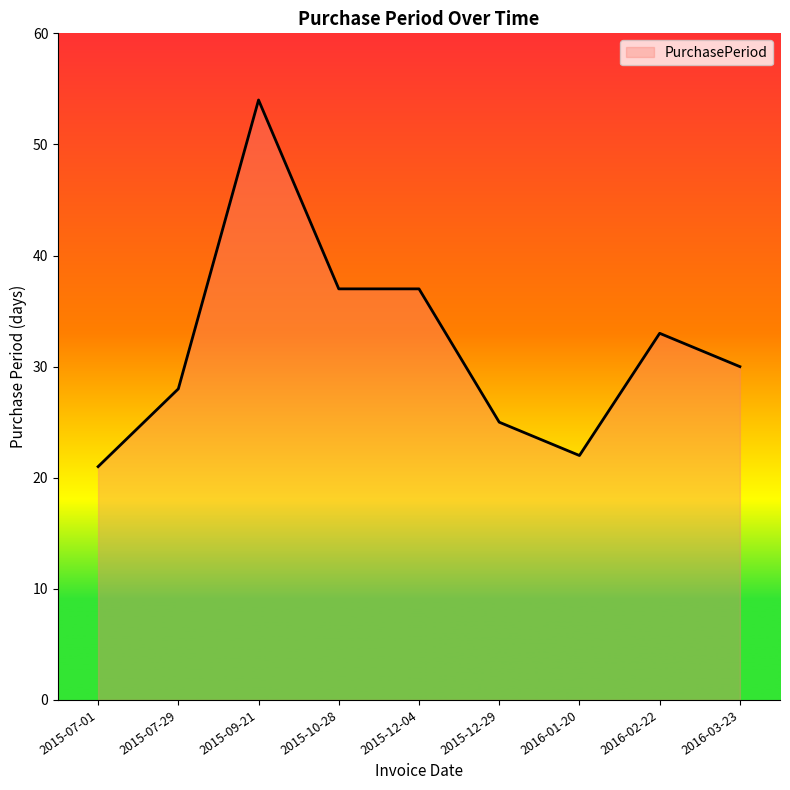

How many interior local valleys (lower than both neighbors) does the data have?

1